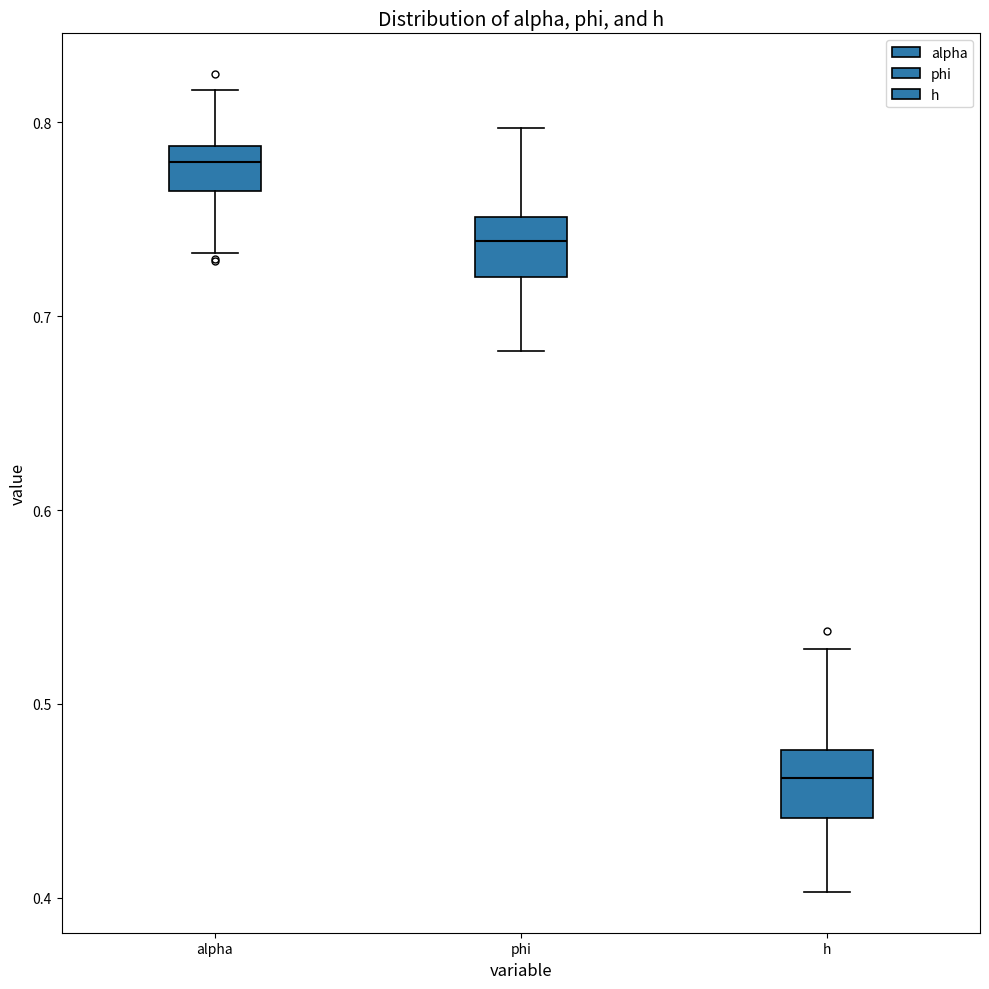

Where is the upper edge of the box for phi on the y-axis? The values are not printed on the chart, so give them approximately, as read against the axis.

0.75